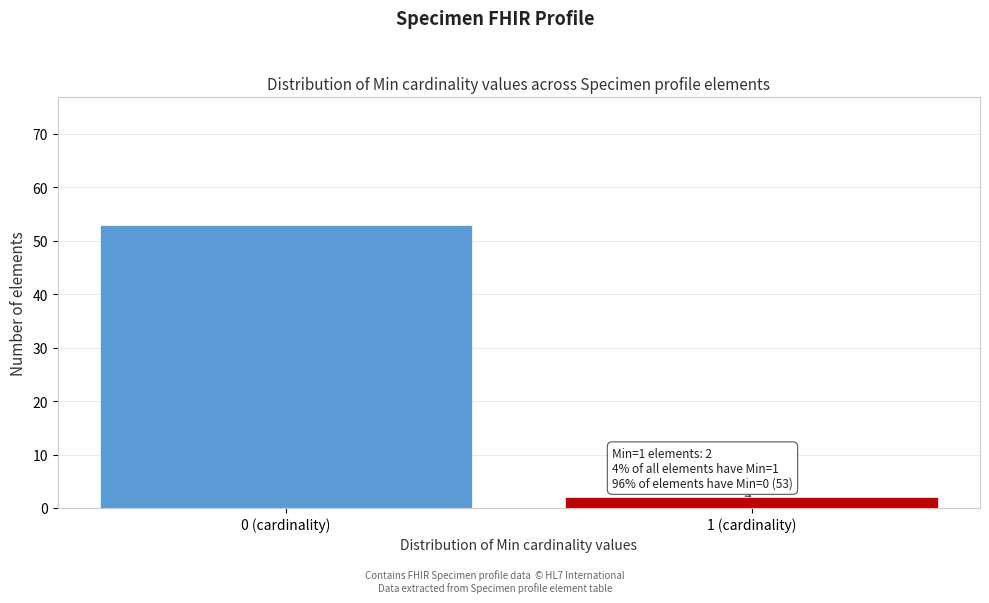

Reading right to left, list all the values displayed in this chart.

1 (cardinality)=2	0 (cardinality)=53